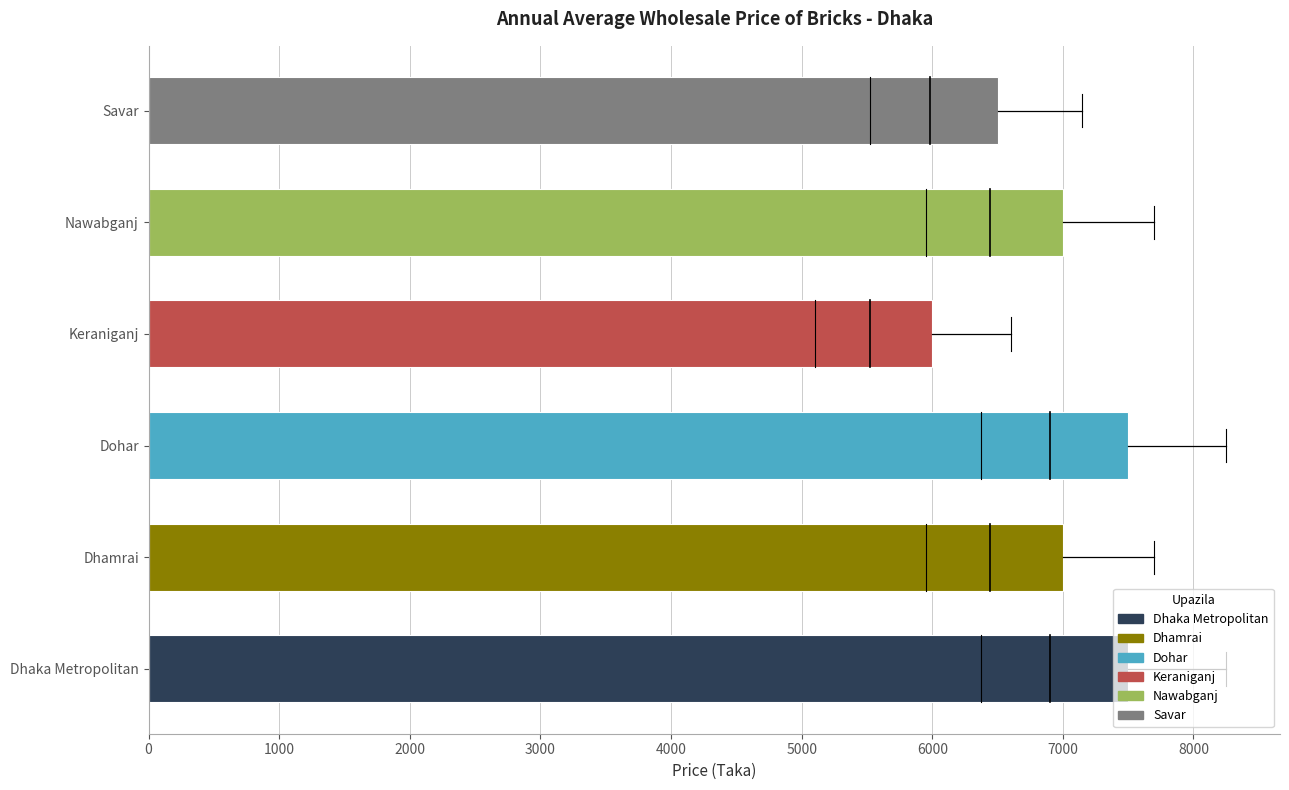

What is the maximum value shown in the chart?

7500